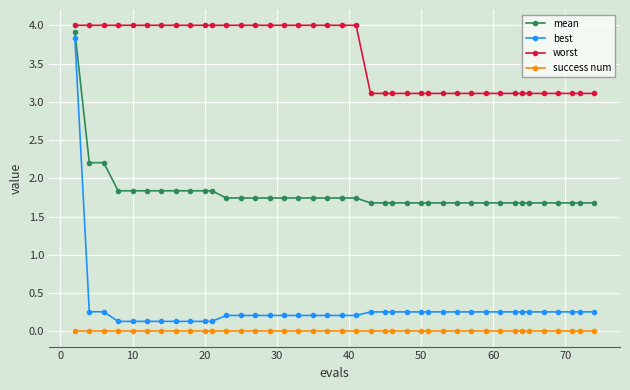

At how many categories does at least one series exceed 2?

40